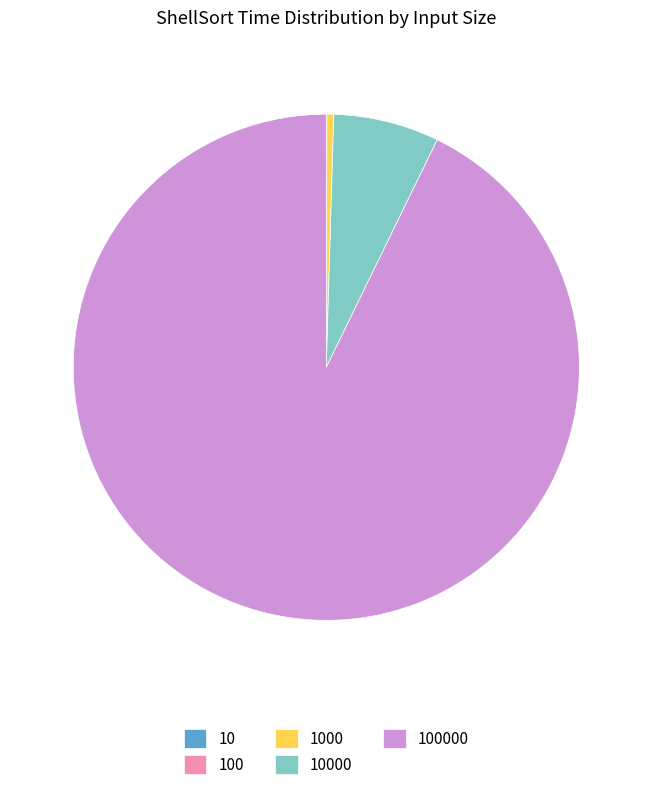

Is there any slice that represents more than half of the pie?

Yes